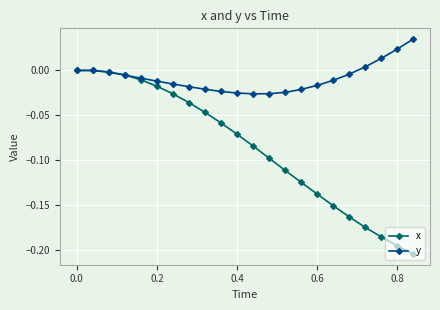

Rank the series by their maximum value, from highest to lowest.

y, x